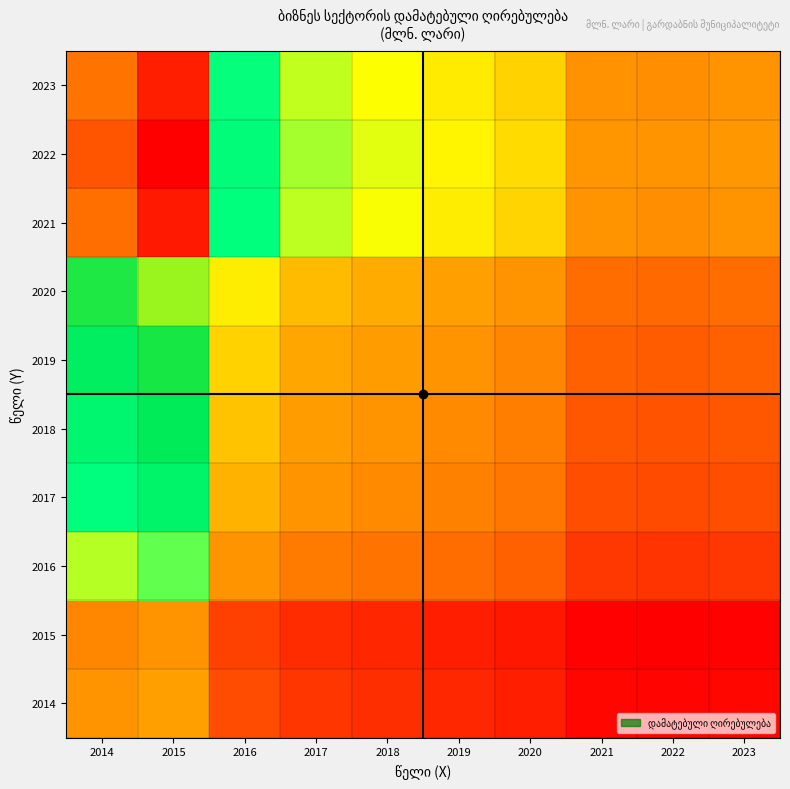

At which category is the sum across all series the highest?

2015